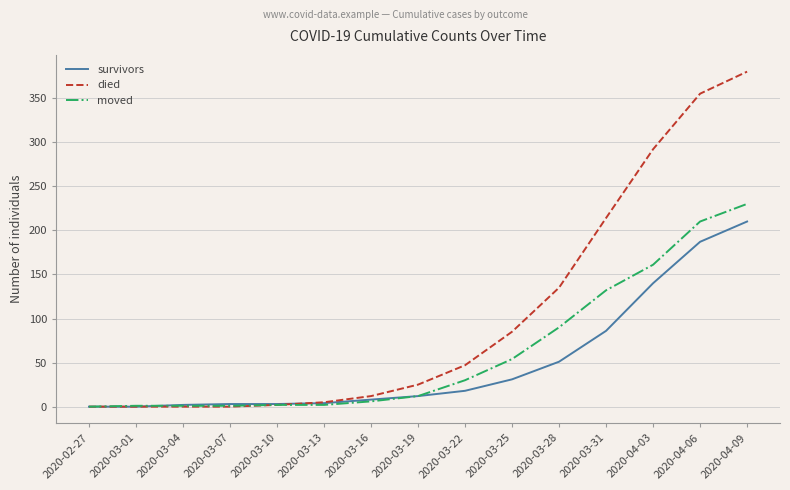

True or false: died has more than 2 interior local peaks.

False